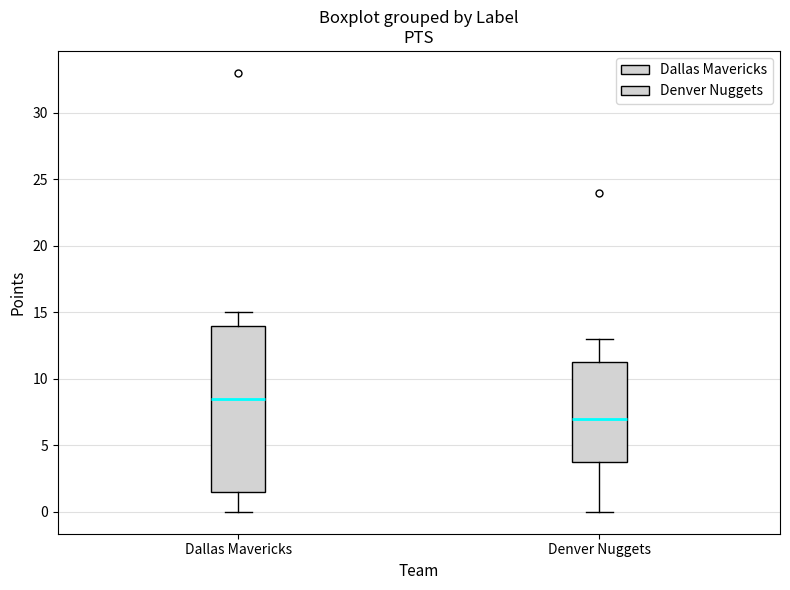

Where does the median line of the box for Dallas Mavericks sit on the y-axis? The values are not printed on the chart, so give them approximately, as read against the axis.

8.5